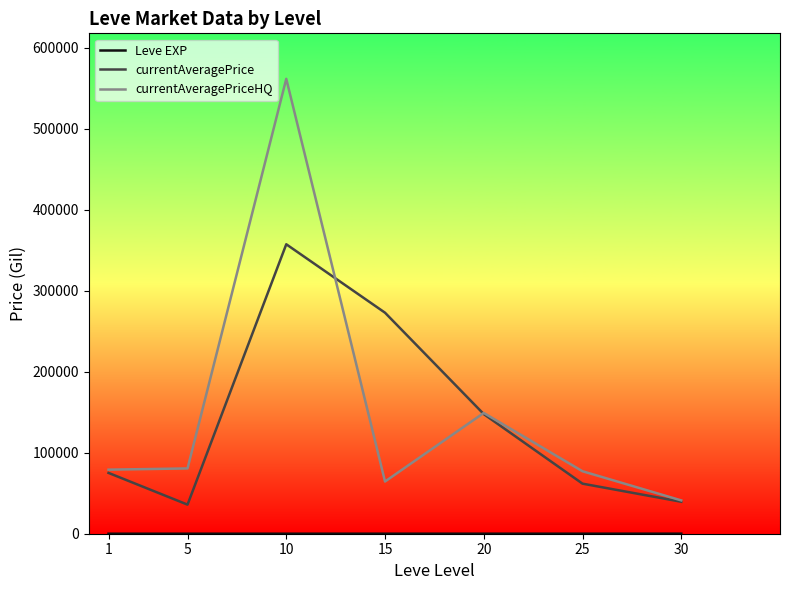

True or false: currentAveragePrice has more than 2 points higher than both neighbors.

False